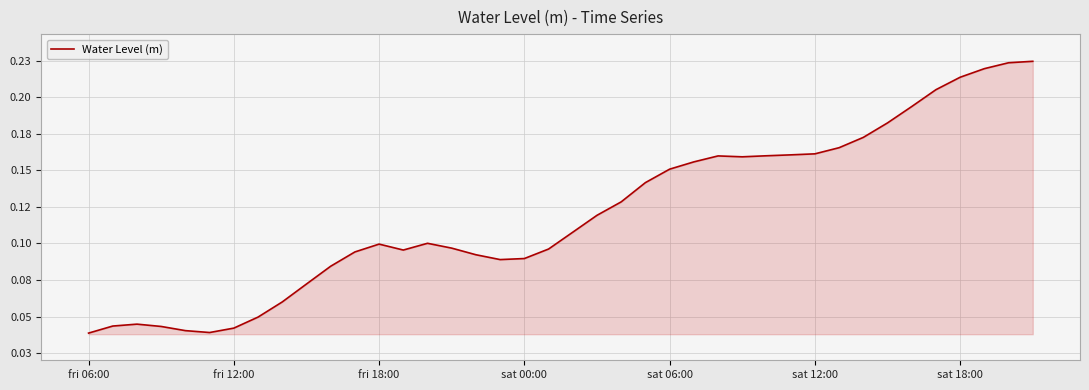

Is this an area chart (filled region under the line)?

Yes